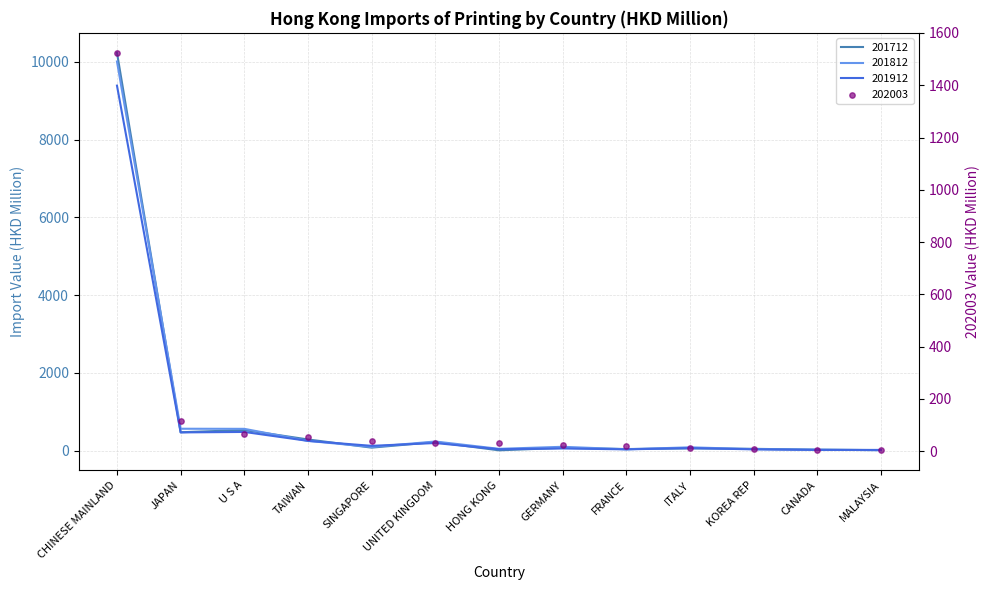

At which category is the sum across all series the highest?

CHINESE MAINLAND